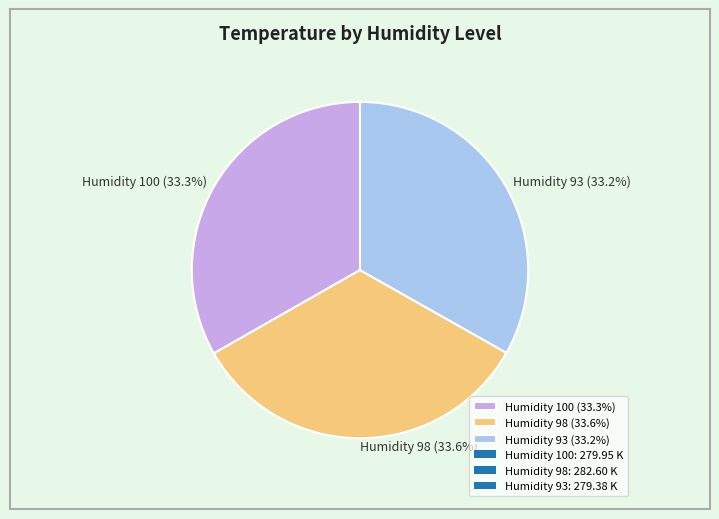

What is the ratio of the value at Humidity 98 (33.6%) to the value at Humidity 100 (33.3%)?

1.0